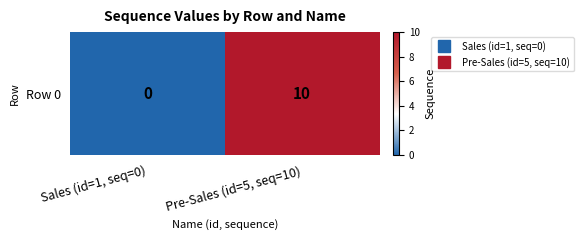

Which category has the highest value across all series?

Pre-Sales (id=5, seq=10)